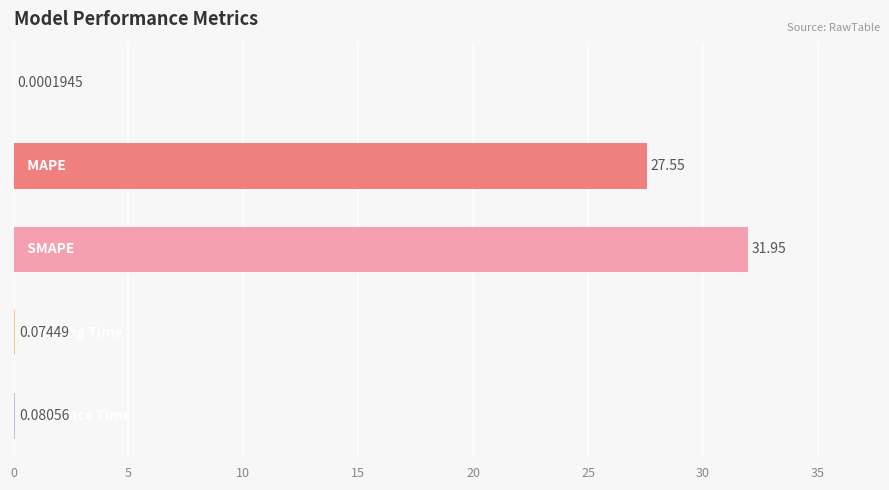

Are the bars horizontal?

Yes